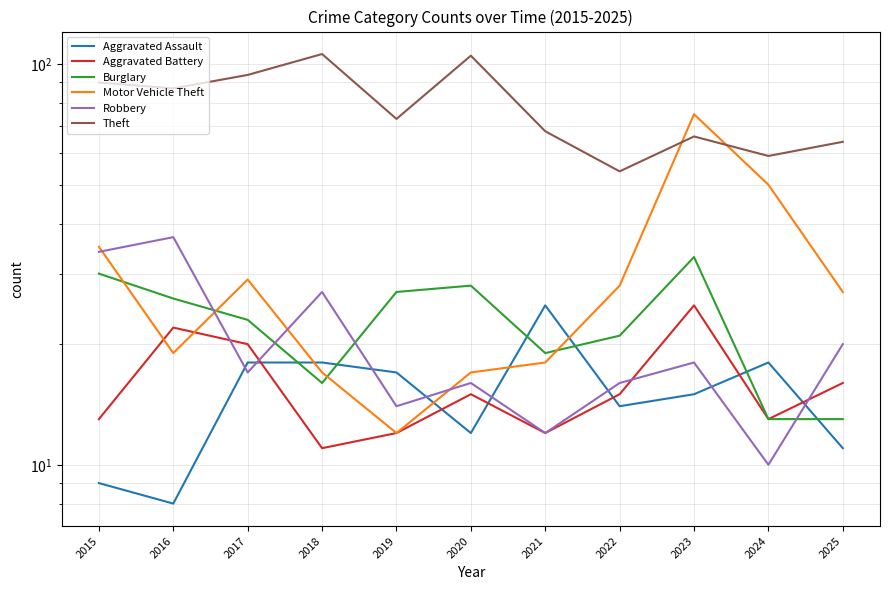

Reading right to left, what are all the values shown in this chart?

Aggravated Assault: 11	18	15	14	25	12	17	18	18	8	9
Aggravated Battery: 16	13	25	15	12	15	12	11	20	22	13
Burglary: 13	13	33	21	19	28	27	16	23	26	30
Motor Vehicle Theft: 27	50	75	28	18	17	12	17	29	19	35
Robbery: 20	10	18	16	12	16	14	27	17	37	34
Theft: 64	59	66	54	68	105	73	106	94	87	90